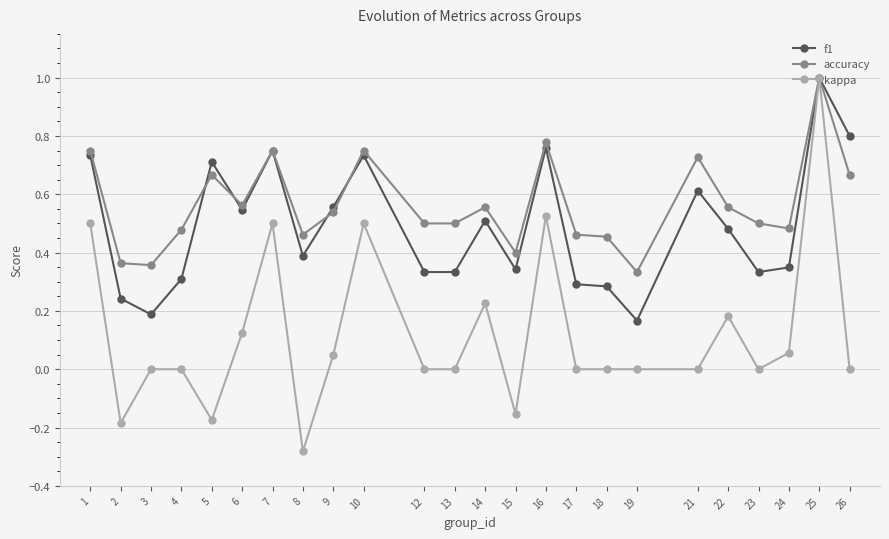

List the series in order of their overall mean, lowest first.

kappa, f1, accuracy